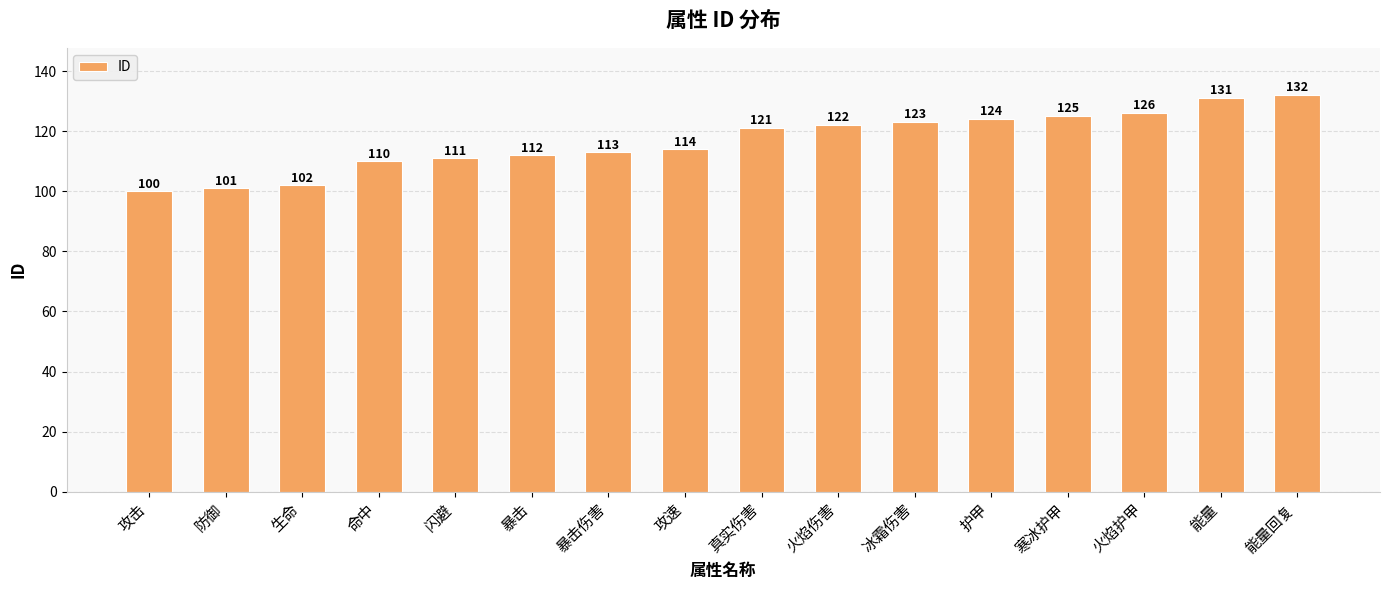

Rank the categories by value from highest to lowest.

能量回复, 能量, 火焰护甲, 寒冰护甲, 护甲, 冰霜伤害, 火焰伤害, 真实伤害, 攻速, 暴击伤害, 暴击, 闪避, 命中, 生命, 防御, 攻击